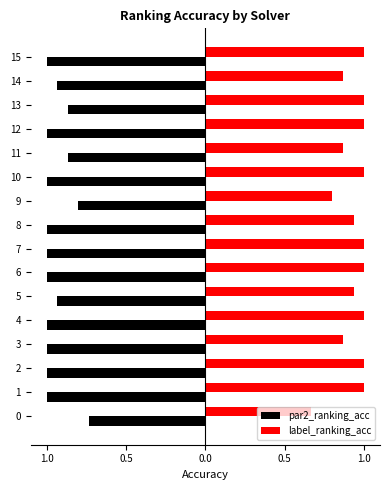

What are all the series names shown in the legend?

par2_ranking_acc, label_ranking_acc